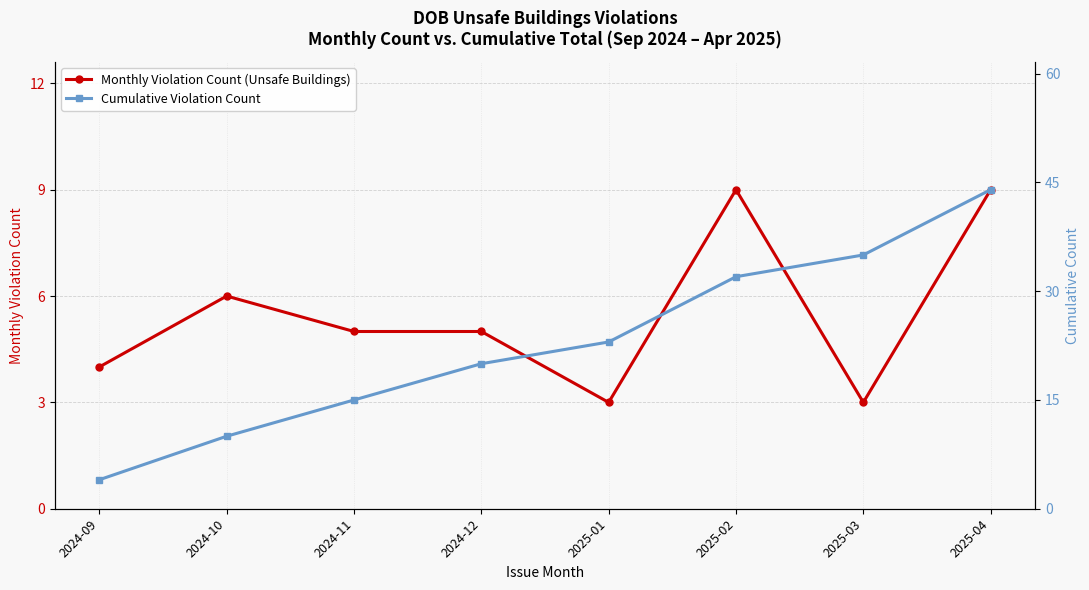

Reading left to right, list all the values displayed in this chart.

Monthly Violation Count (Unsafe Buildings): 4	6	5	5	3	9	3	9
Cumulative Violation Count: 4	10	15	20	23	32	35	44